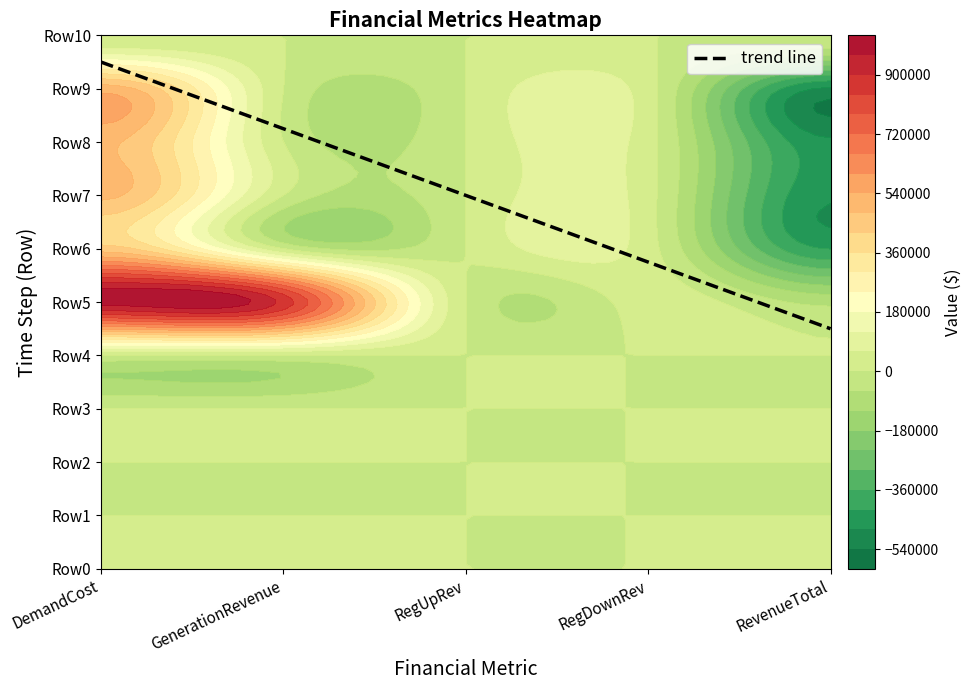

The GenerationRevenue series shows 0.0 at 6. True or false?

True